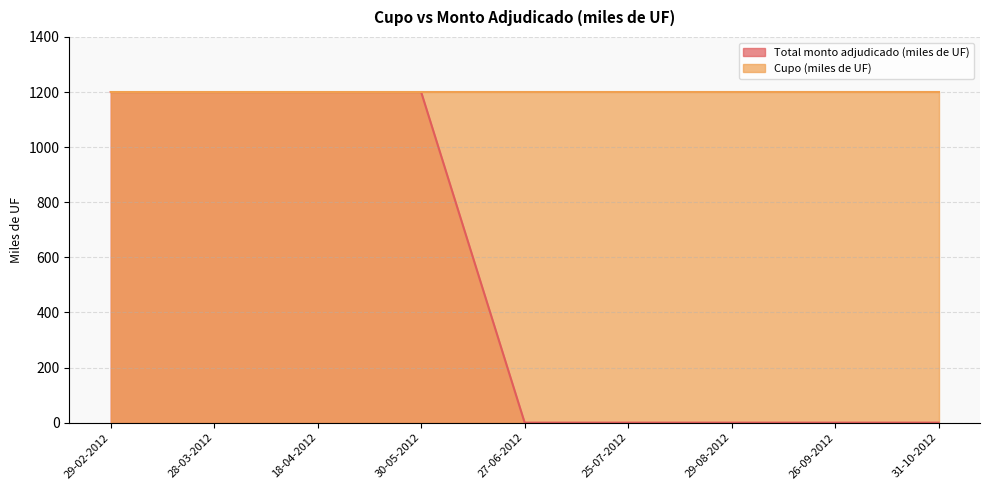

What is the change in value from 29-02-2012 to 25-07-2012?

-1200